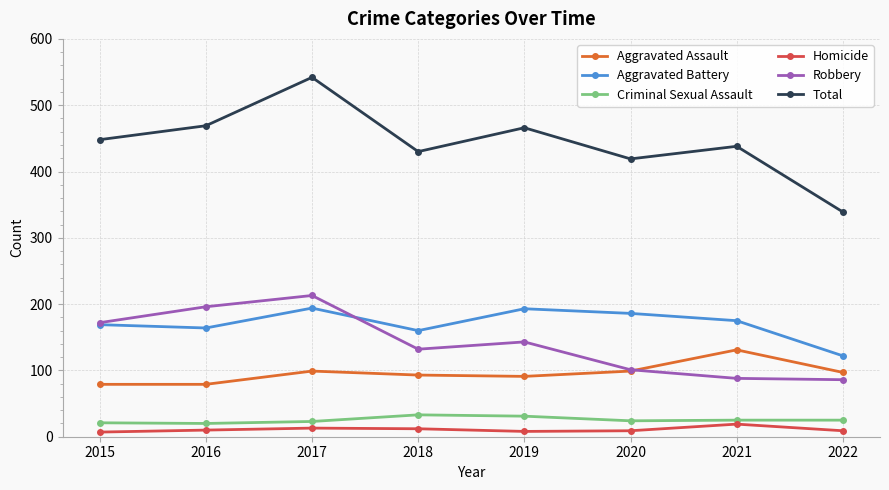

At which category does the chart reach its peak across all series?

2017